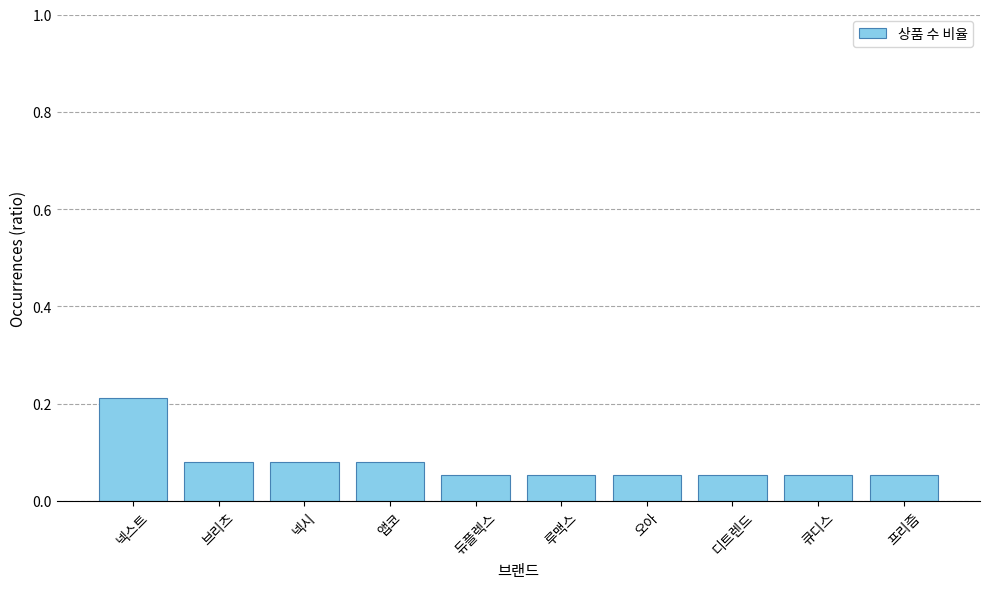

What is the sum of all values?

0.8